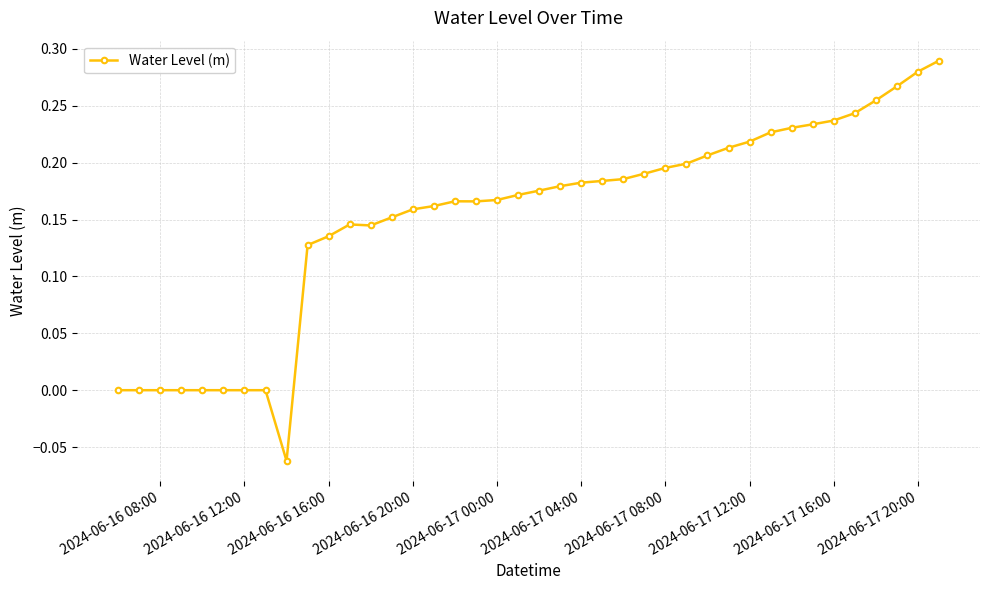

How many distinct data groups are displayed?

1